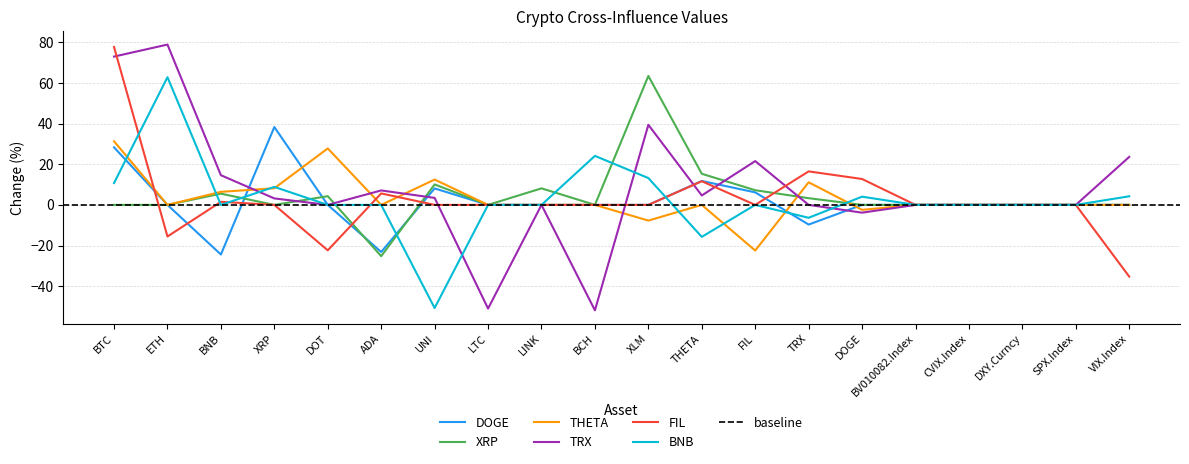

Reading right to left, list all the values displayed in this chart.

DOGE: 0.0	0.0	0.0	0.0	0.0	0.0	-9.7	6.2	11.8	0.0	0.0	0.0	0.0	8.1	-23.2	0.0	38.3	-24.4	0.0	28.3
XRP: 0.0	0.0	0.0	0.0	0.0	0.0	3.3	7.2	15.3	63.4	0.0	8.1	0.0	10.1	-25.2	4.3	0.0	5.5	0.0	0.0
THETA: 0.0	0.0	0.0	0.0	0.0	-2.4	11.1	-22.5	0.0	-7.7	0.0	0.0	0.0	12.5	0.0	27.8	8.2	6.4	0.0	31.3
TRX: 23.6	0.0	0.0	0.0	0.0	-3.8	0.0	21.6	4.6	39.4	-51.9	0.0	-51.0	3.4	7.1	0.0	3.2	14.6	78.9	73.0
FIL: -35.3	0.0	0.0	0.0	0.0	12.7	16.5	0.0	11.6	0.0	0.0	0.0	0.0	0.0	5.6	-22.3	0.0	1.5	-15.5	77.7
BNB: 4.2	0.0	0.0	0.0	0.0	4.0	-6.3	0.0	-15.7	13.2	24.1	0.0	0.0	-50.7	0.0	0.0	8.9	0.0	62.8	10.8